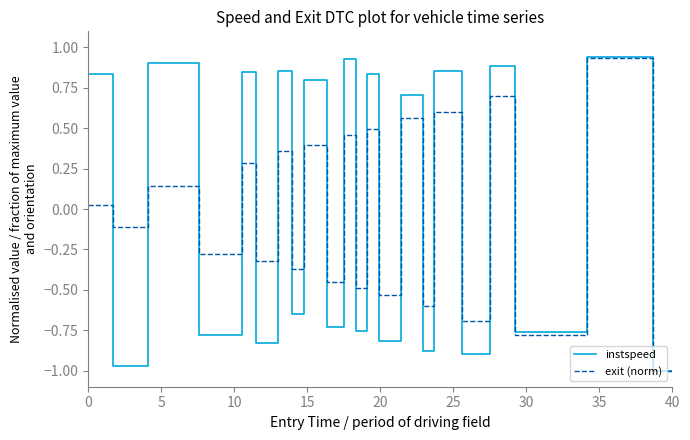

At which label does exit (norm) reach its minimum?

40